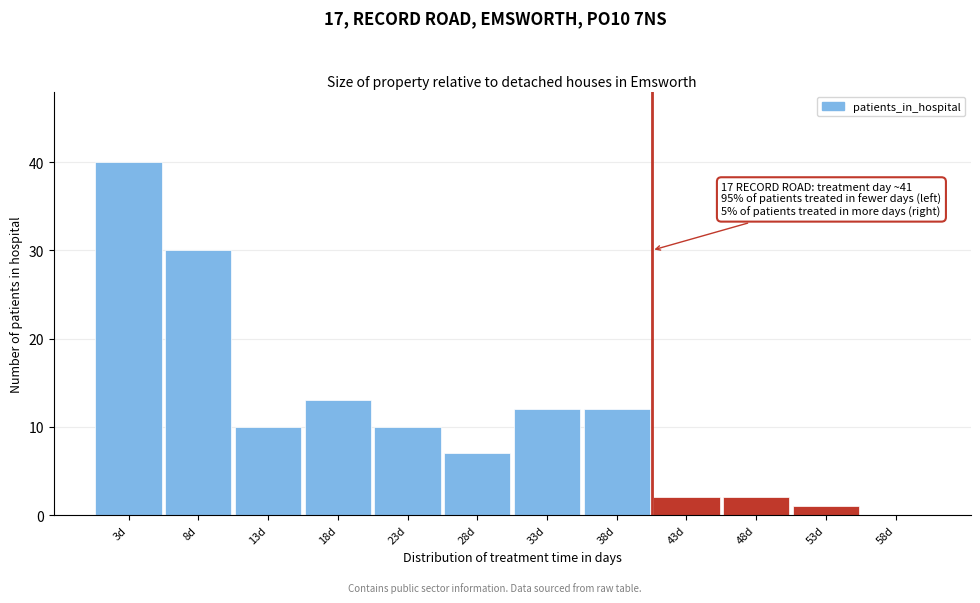

Reading left to right, transcribe all the data shown in this chart.

3d=40	8d=30	13d=10	18d=13	23d=10	28d=7	33d=12	38d=12	43d=2	48d=2	53d=1	58d=0